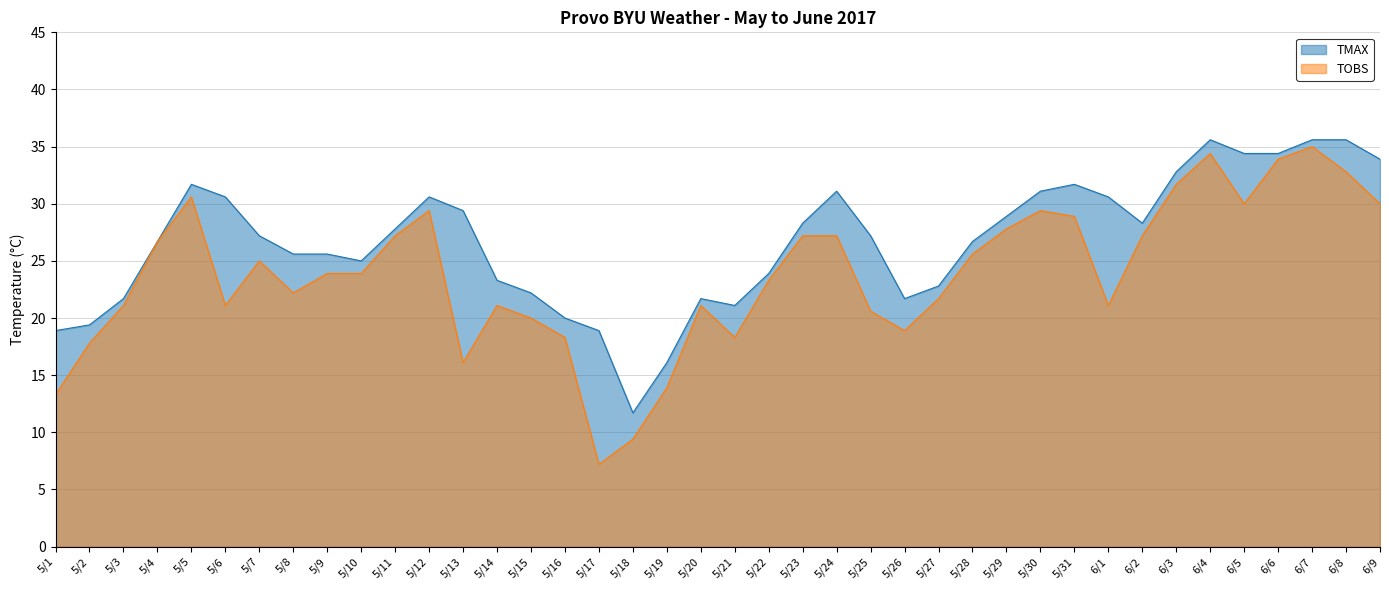

At which label does TOBS reach its peak?

6/7